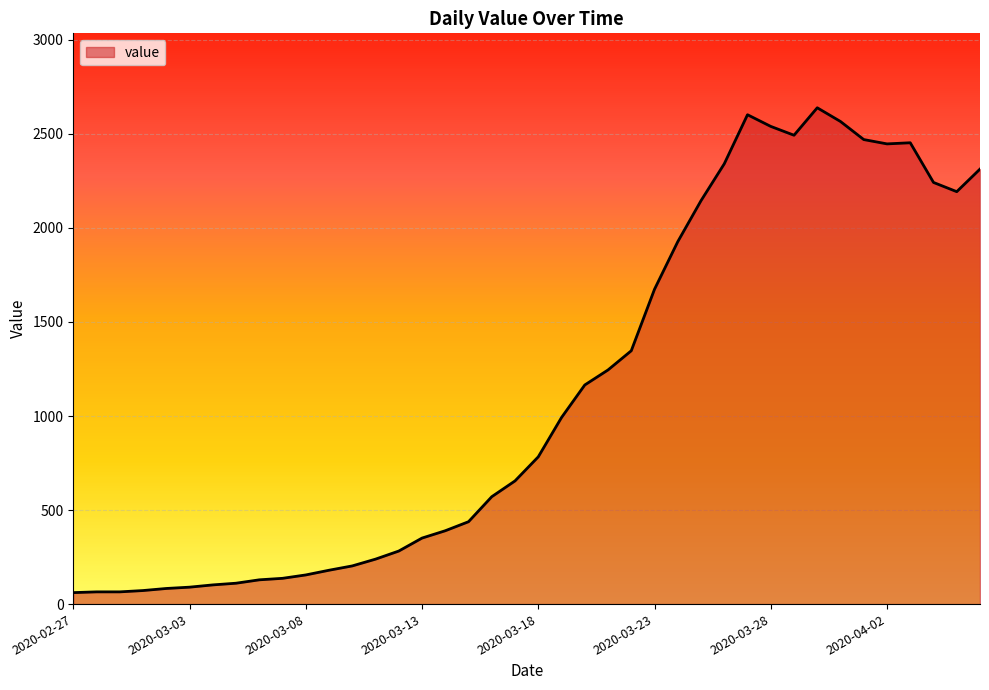

What is the greatest value displayed?

2639